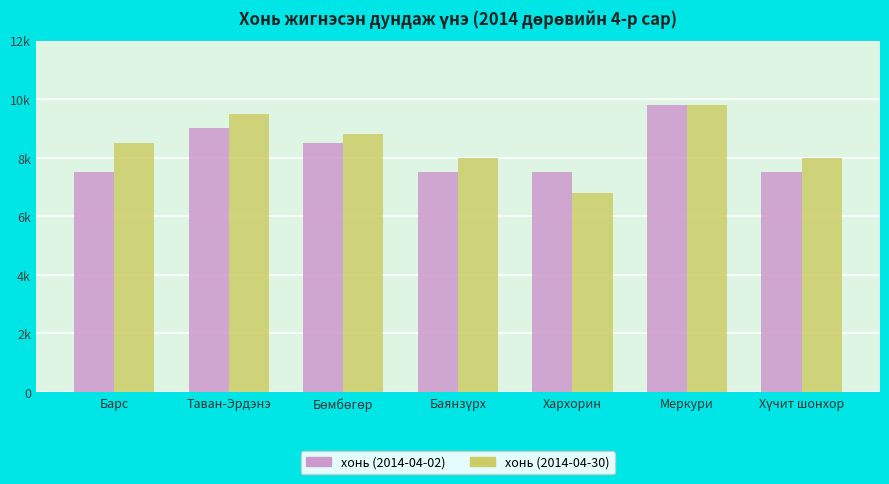

Rank the categories by хонь (2014-04-30) value from lowest to highest.

Хархорин, Баянзүрх, Хүчит шонхор, Барс, Бөмбөгөр, Таван-Эрдэнэ, Меркури